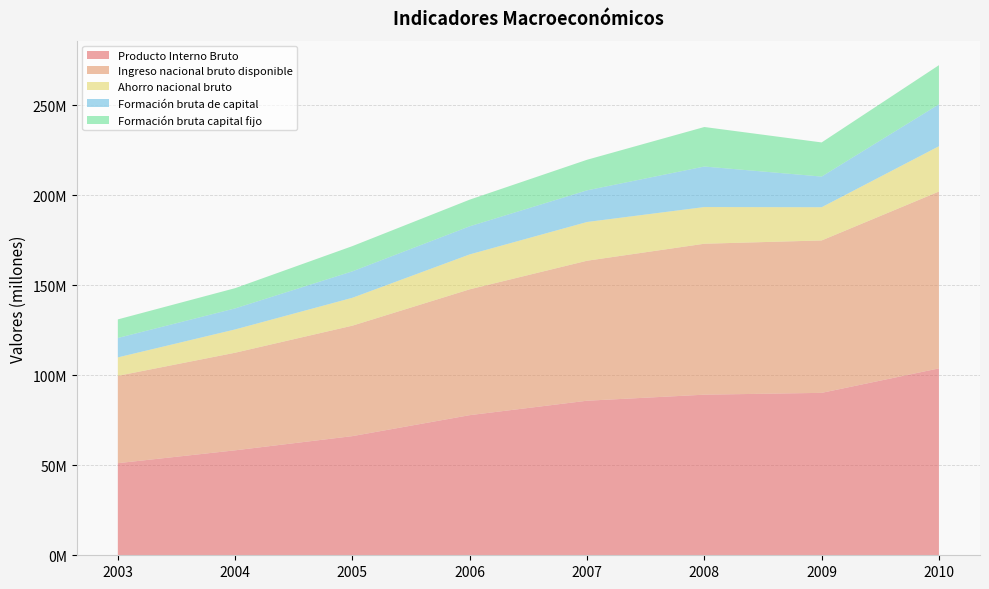

Reading right to left, transcribe all the data shown in this chart.

Producto Interno Bruto: 2010=103806380	2009=90219527	2008=89205487	2007=85849774	2006=77830577	2005=66192596	2004=58303211	2003=51156415
Ingreso nacional bruto disponible: 2010=98234529	2009=84652934	2008=83842416	2007=77758312	2006=69901690	2005=61352548	2004=54206641	2003=48506743
Ahorro nacional bruto: 2010=25168581	2009=18456517	2008=20379257	2007=21516428	2006=19399336	2005=15488619	2004=12935836	2003=10251324
Formación bruta de capital: 2010=23280151	2009=17026271	2008=22513259	2007=17586079	2006=15609700	2005=14692782	2004=11683685	2003=10797449
Formación bruta capital fijo: 2010=21741469	2009=18963826	2008=21946100	2007=16983393	2006=14805188	2005=14007707	2004=11245253	2003=10307001